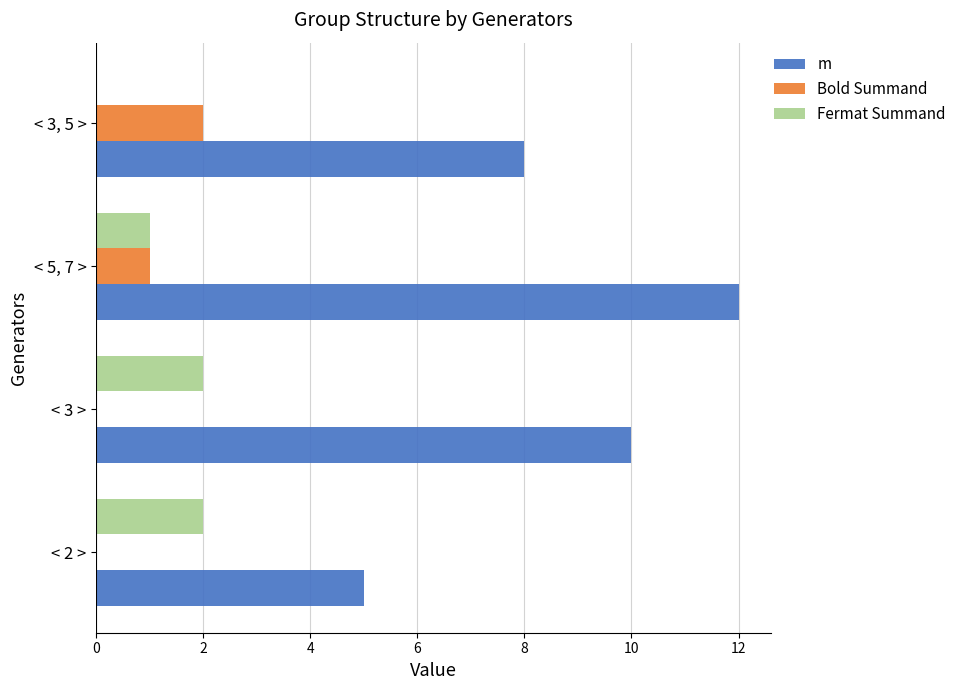

What is the highest value of the m series?

12